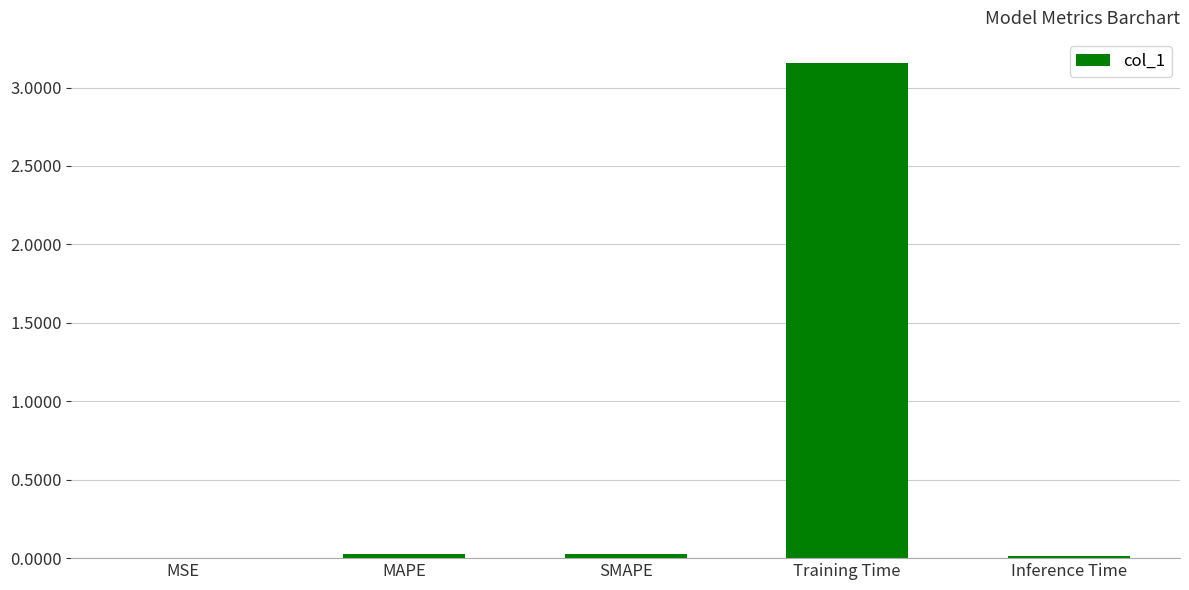

Which has a higher value, Inference Time or Training Time?

Training Time